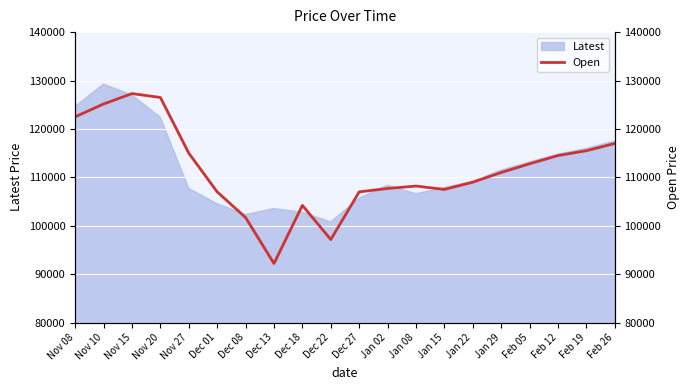

Reading right to left, what are all the values shown in this chart?

117000	115500	114500	112800	111000	109000	107500	108200	107700	107000	97150	104200	92200	101700	107000	115000	126500	127300	125150	122500